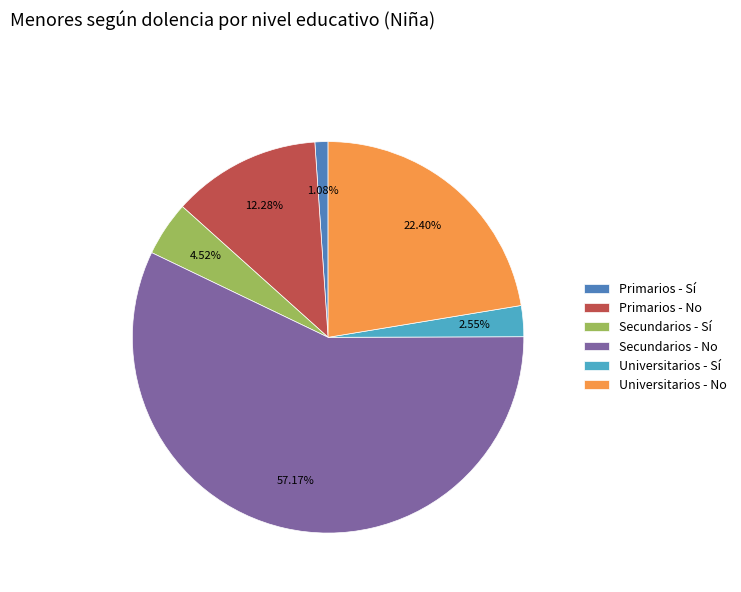

What portion of the pie excludes Primarios - No?

87.7%